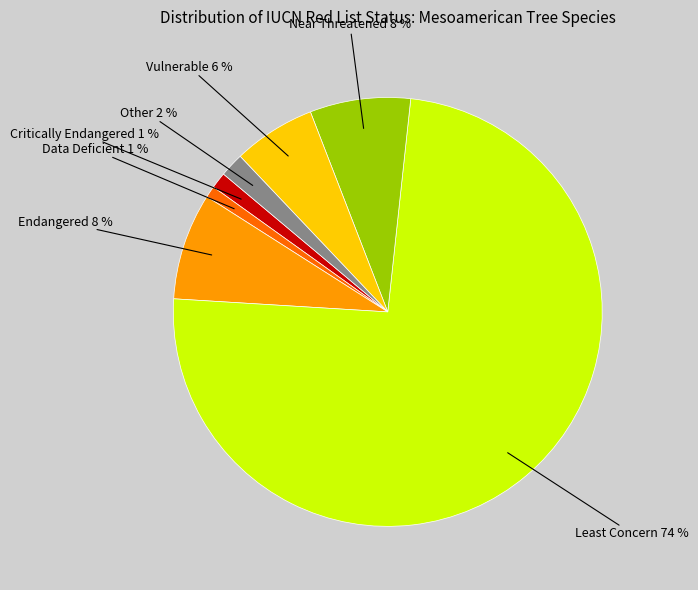

Does Least Concern represent more than half of the total?

Yes